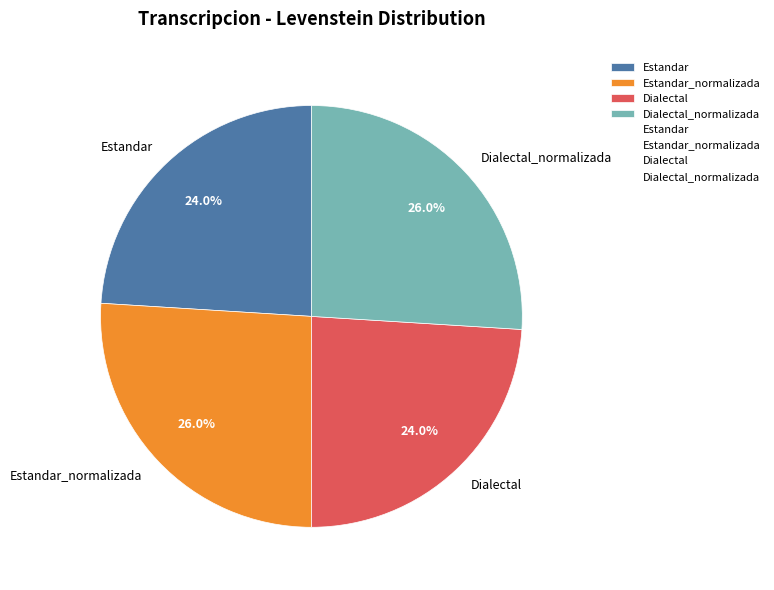

Is Dialectal the majority of the pie?

No